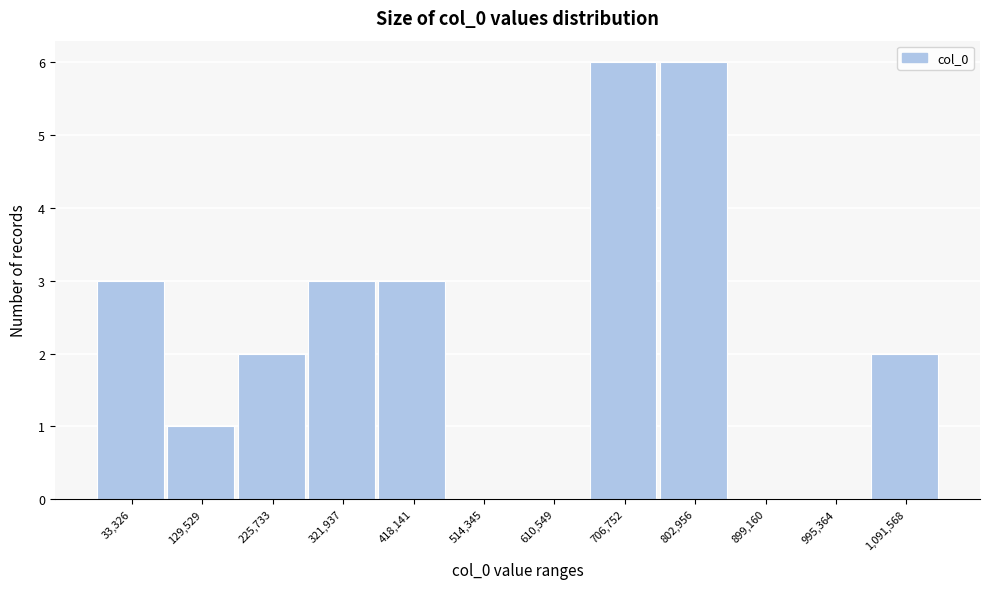

Reading left to right, extract all data points from this chart.

33,326=3	129,529=1	225,733=2	321,937=3	418,141=3	514,345=0	610,549=0	706,752=6	802,956=6	899,160=0	995,364=0	1,091,568=2